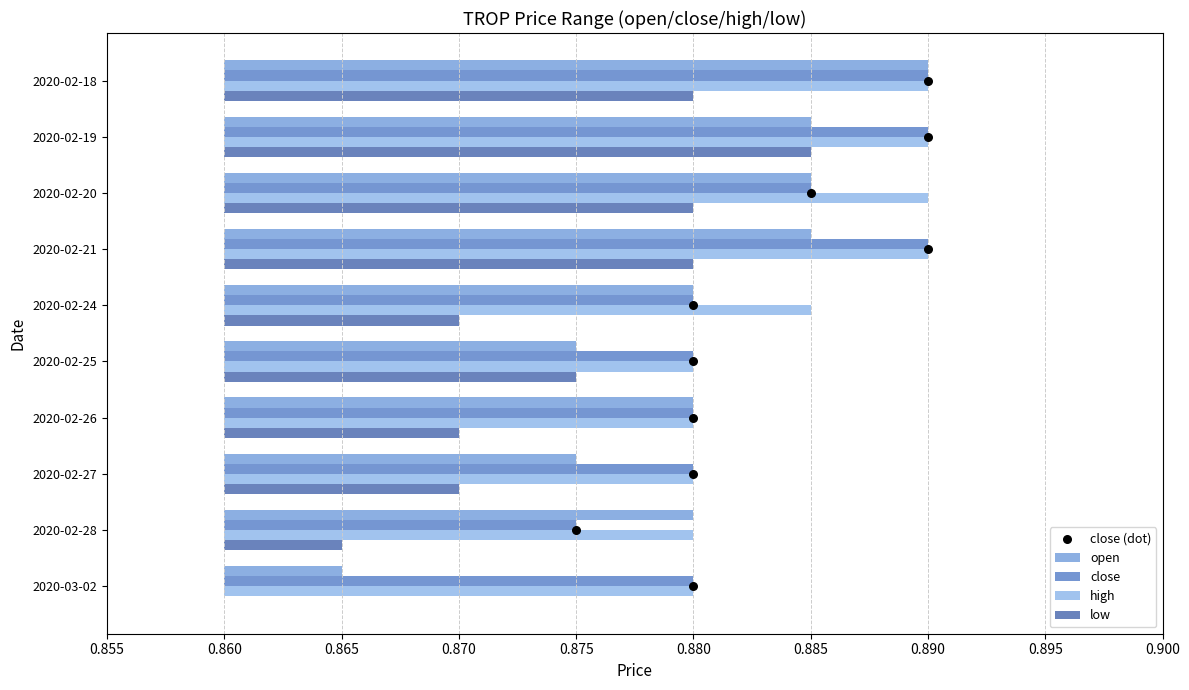

What are all the series names shown in the legend?

open, close, high, low, close (dot)